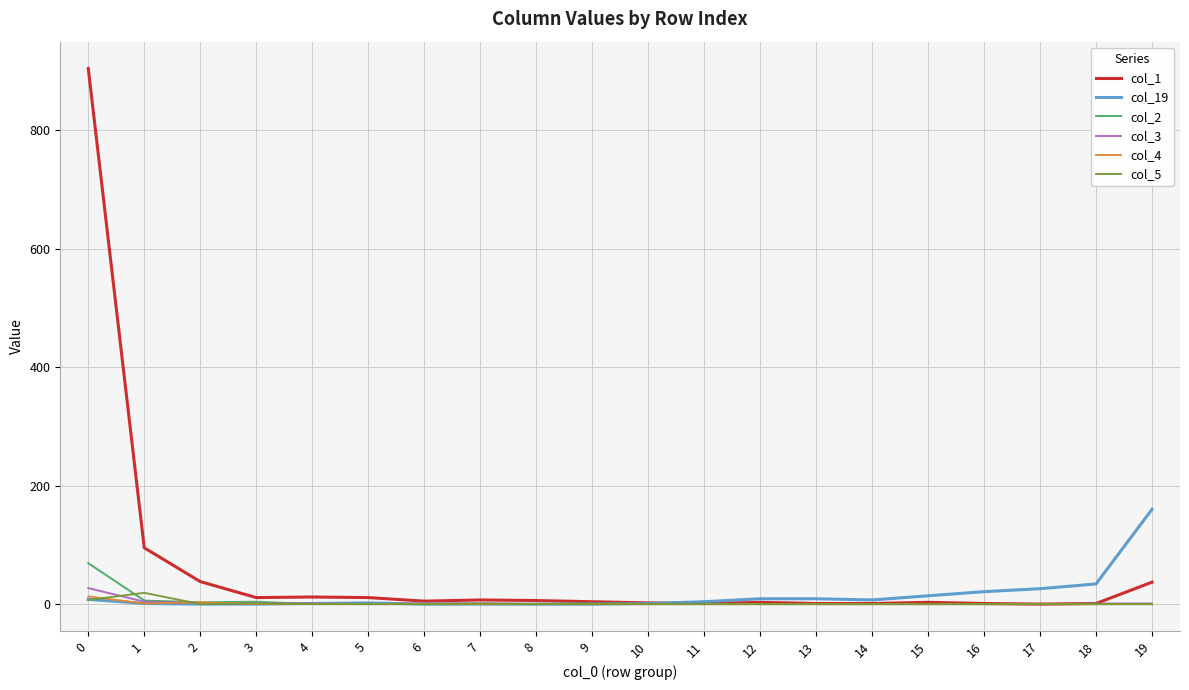

Which series has the largest total across all categories?

col_1